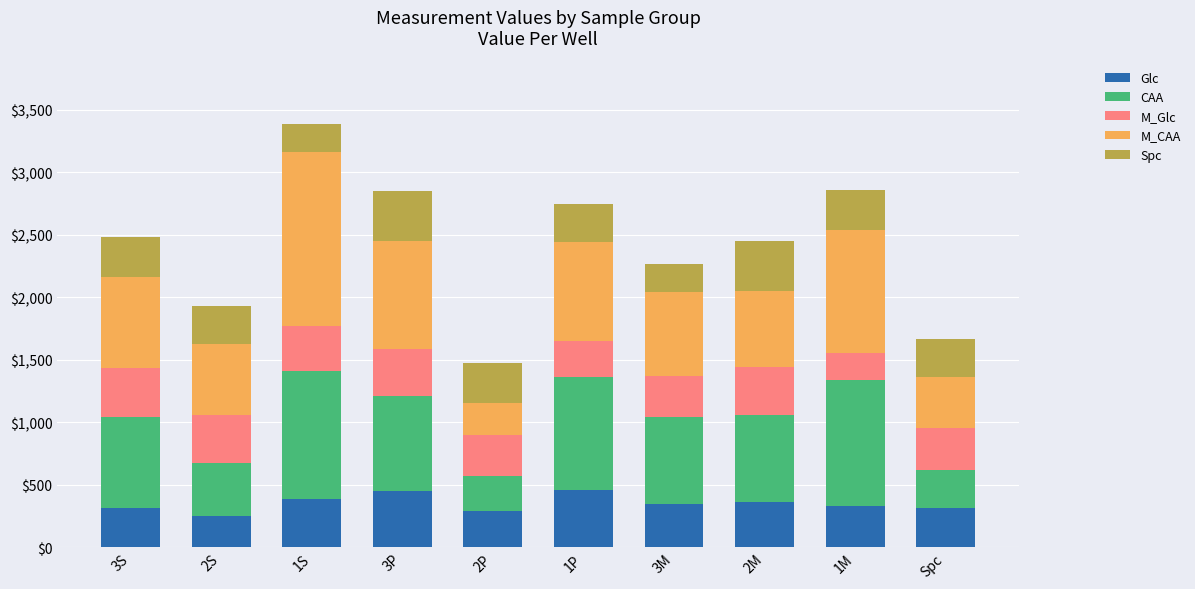

At which category is the sum across all series the highest?

1S